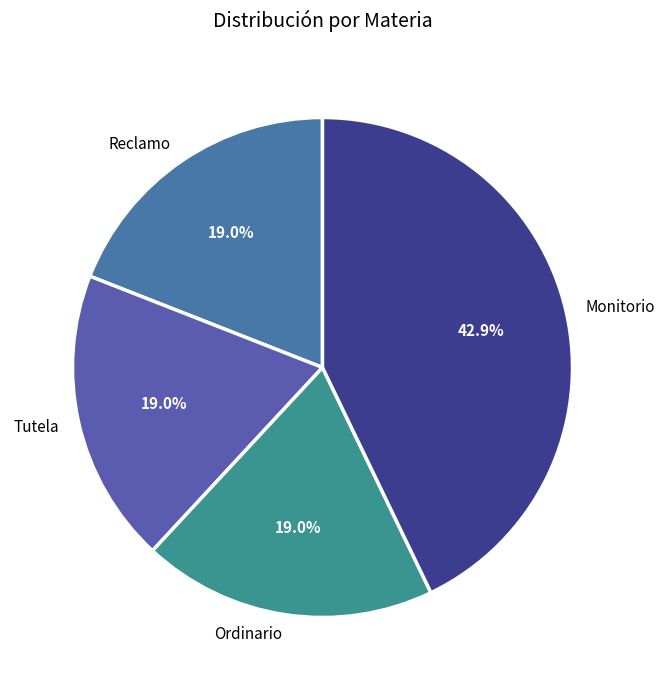

Which slice is the largest?

Monitorio